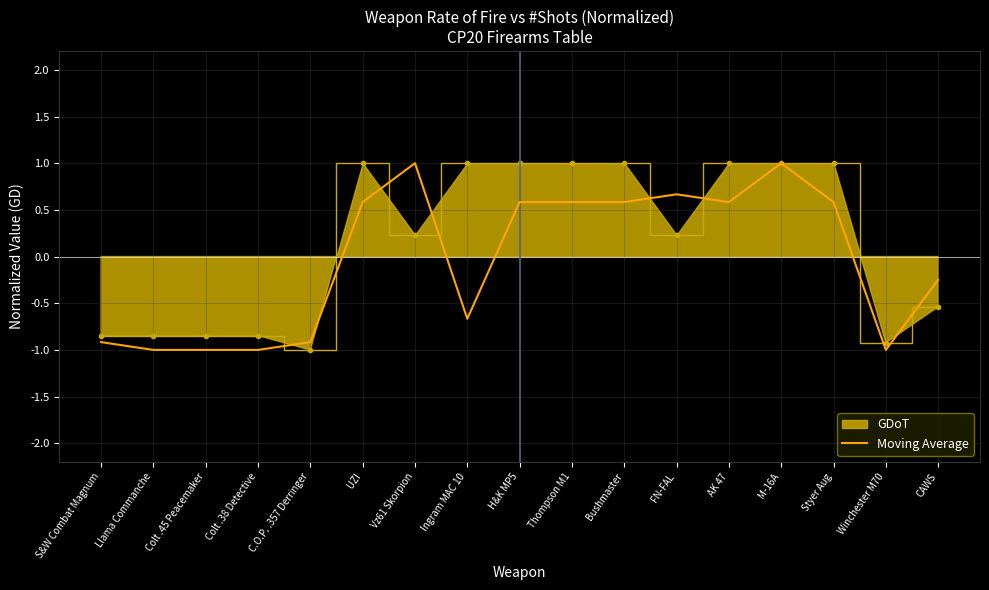

True or false: the data has more than 0 interior local peaks.

True